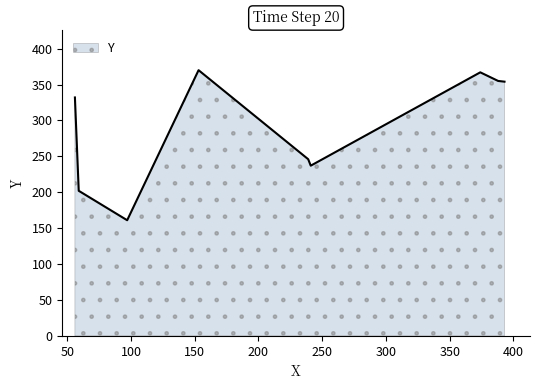

What is the difference between the maximum and minimum values?

209